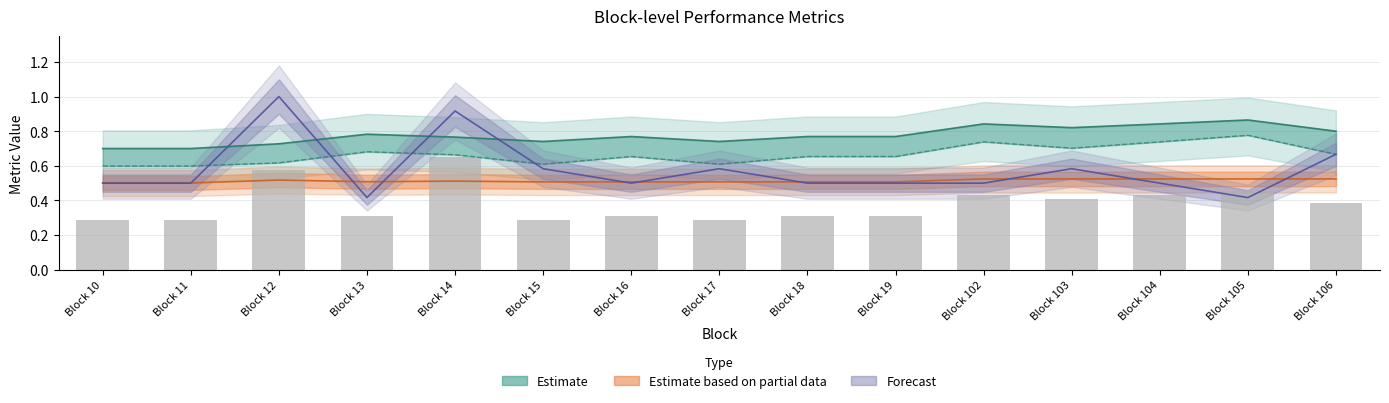

True or false: TN has a value of 0.1 at Block 105.

False